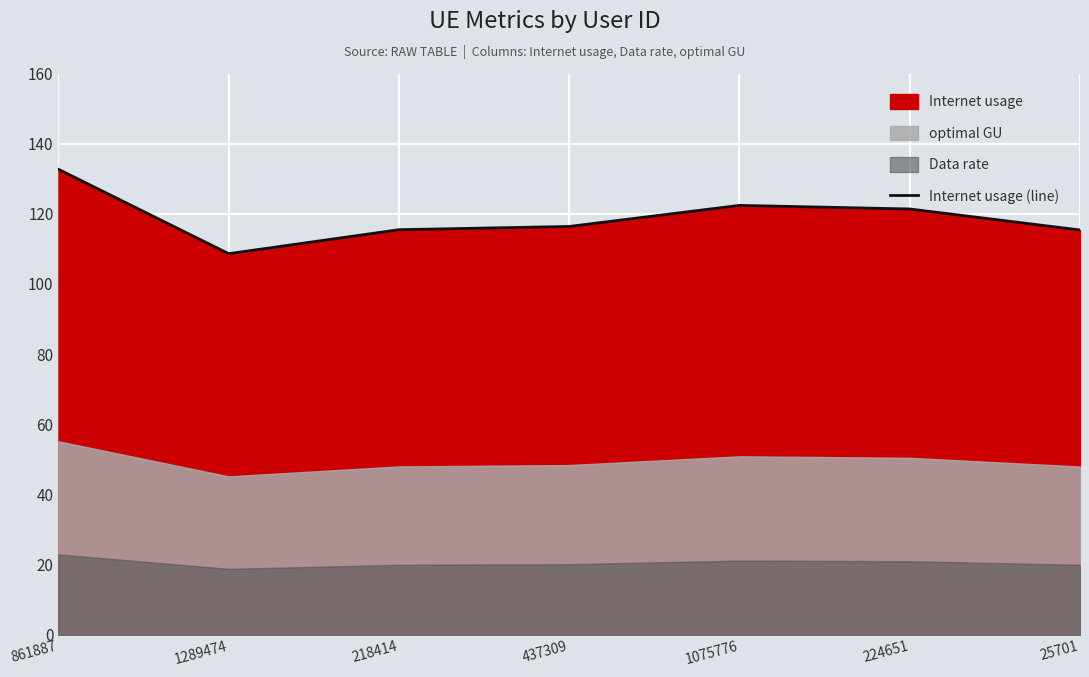

What is the label of the 3rd point from the left?

218414